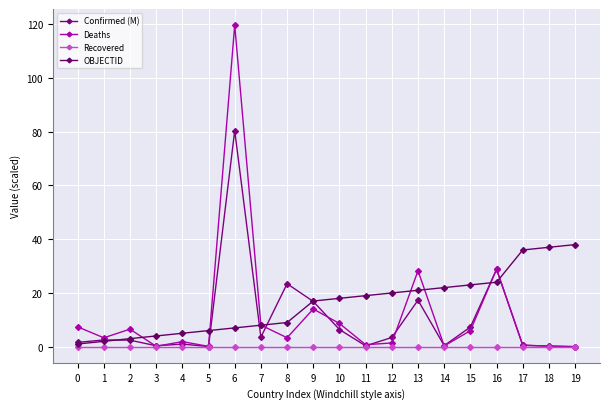

At which category is the sum across all series the highest?

6